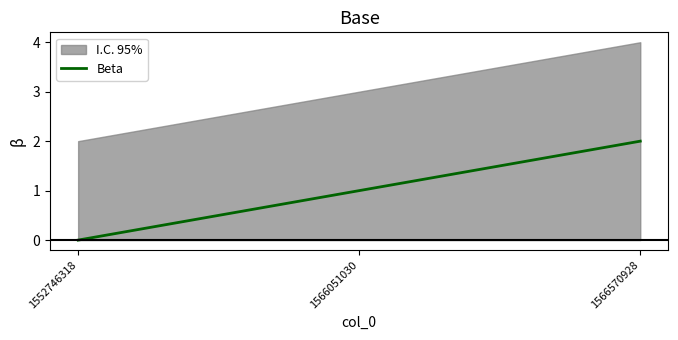

What is the greatest value displayed?

2